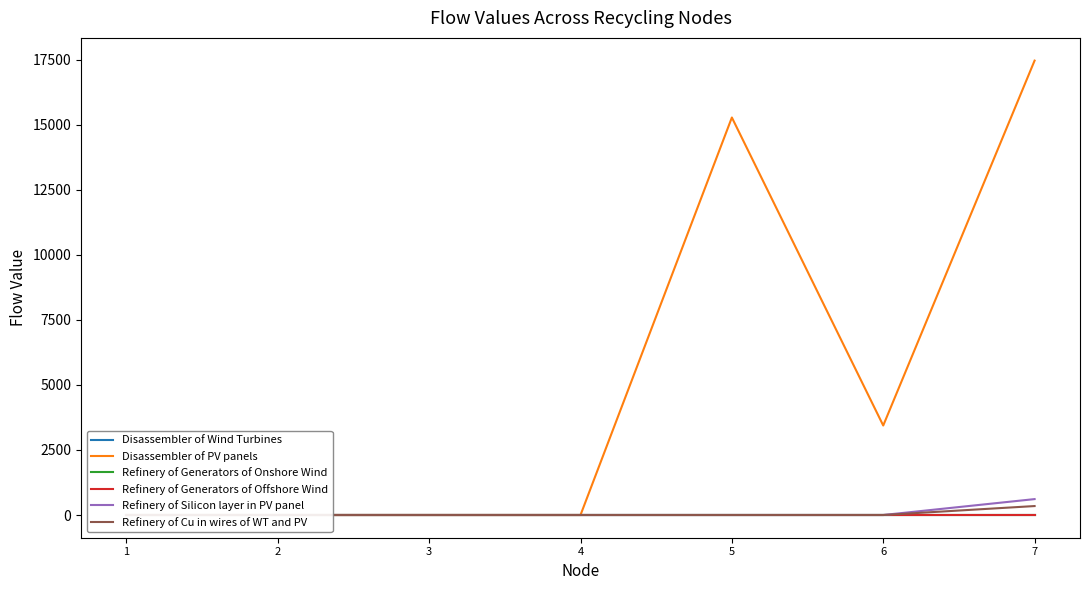

What are all the series names shown in the legend?

Disassembler of Wind Turbines, Disassembler of PV panels, Refinery of Generators of Onshore Wind, Refinery of Generators of Offshore Wind, Refinery of Silicon layer in PV panel, Refinery of Cu in wires of WT and PV